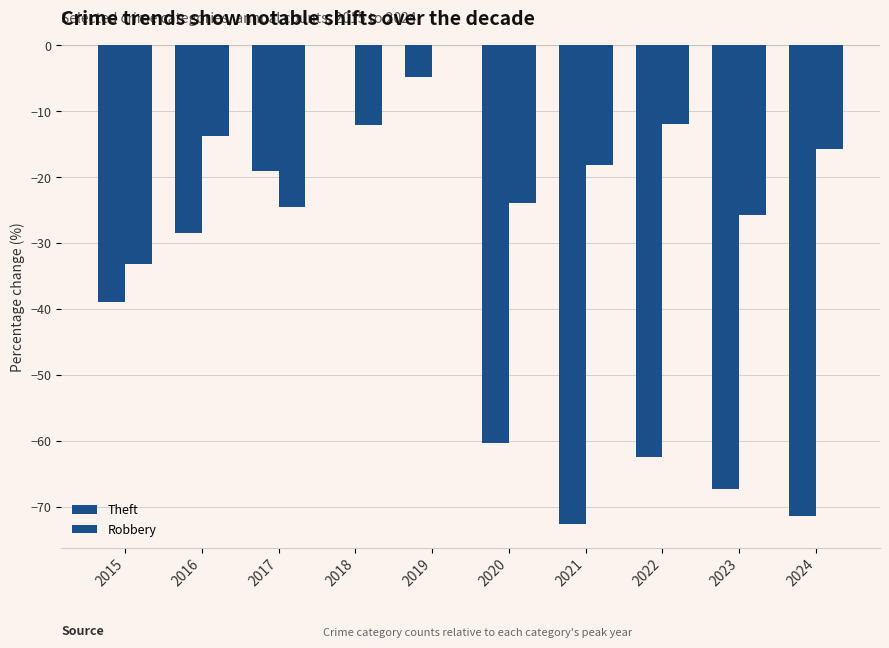

Count the number of data series in this chart.

2